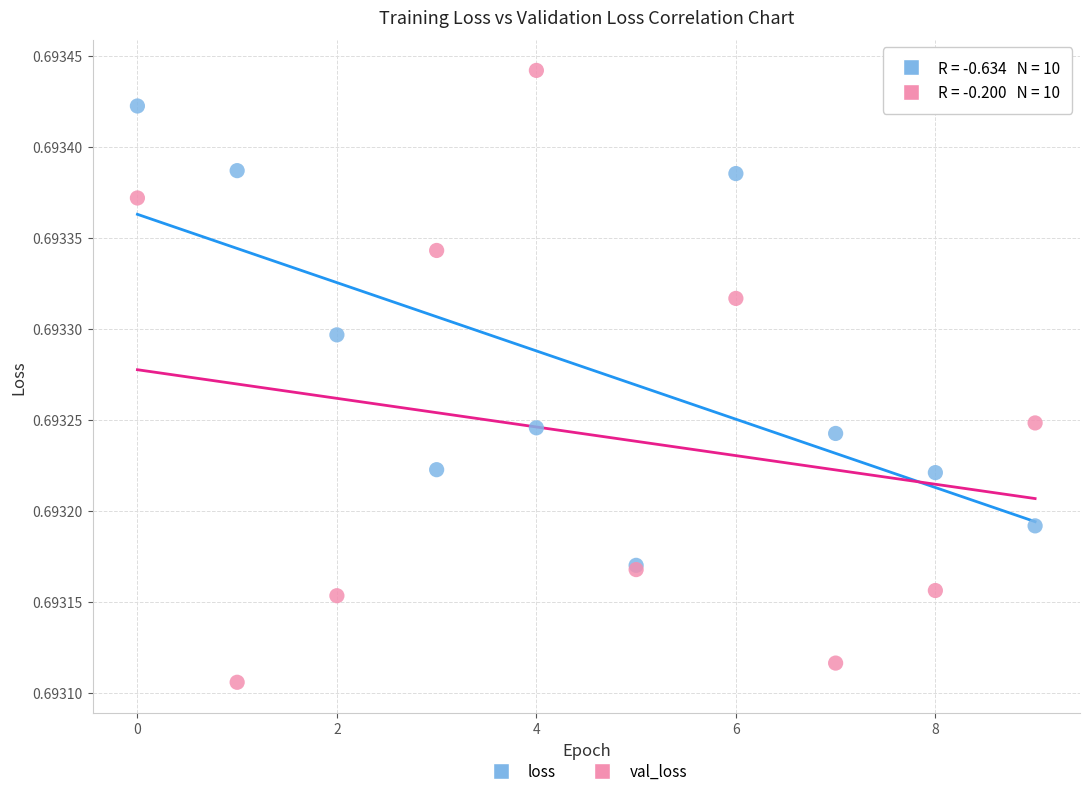

Which series has the widest spread of Y values?

val_loss